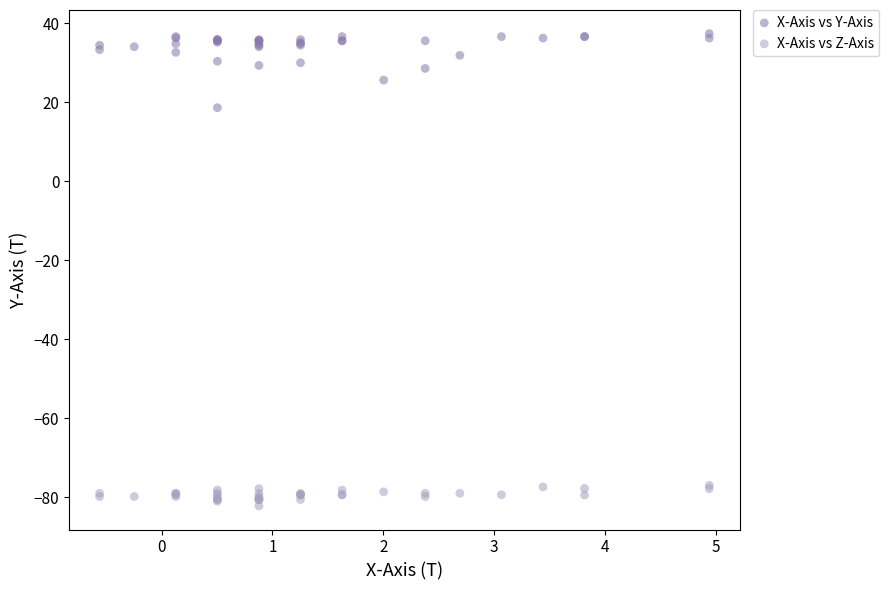

Which series contains the highest Y value?

X-Axis vs Y-Axis